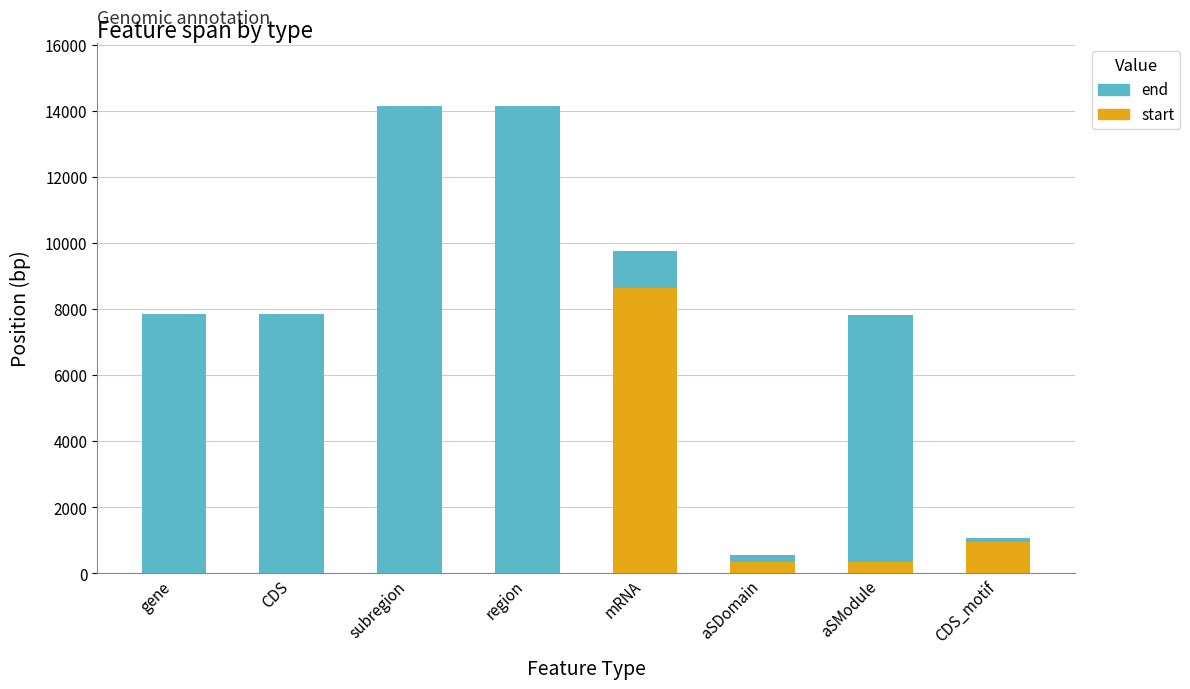

The start series shows 0 at subregion. True or false?

True